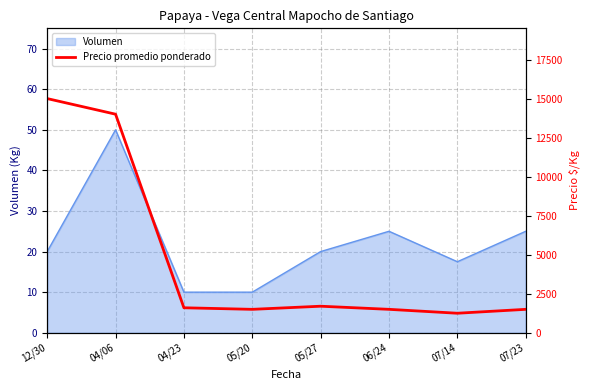

What is the label of the 3rd point from the right?

06/24